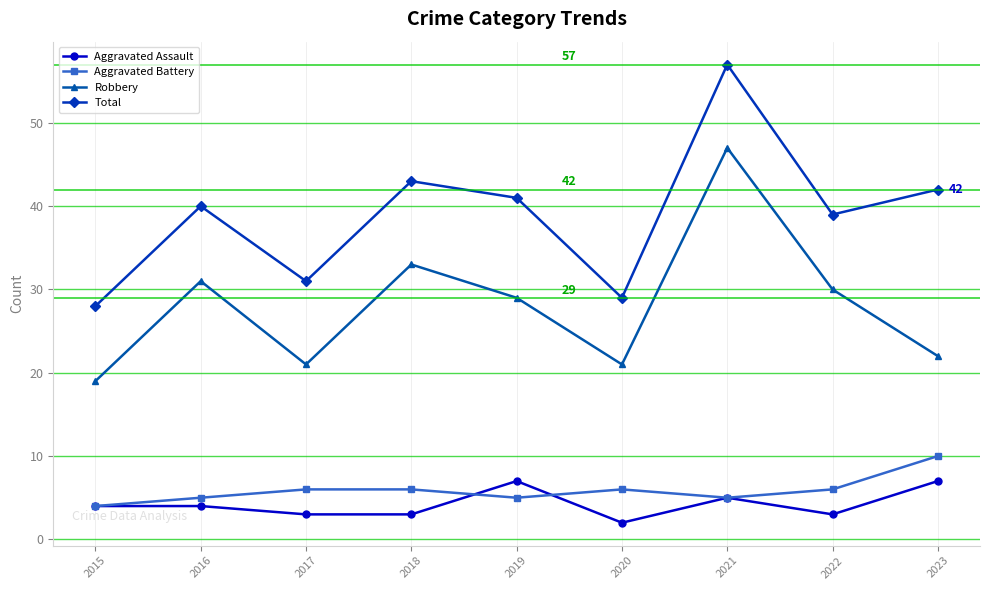

What is the sum of the Aggravated Assault values at 2016 and 2015?

8